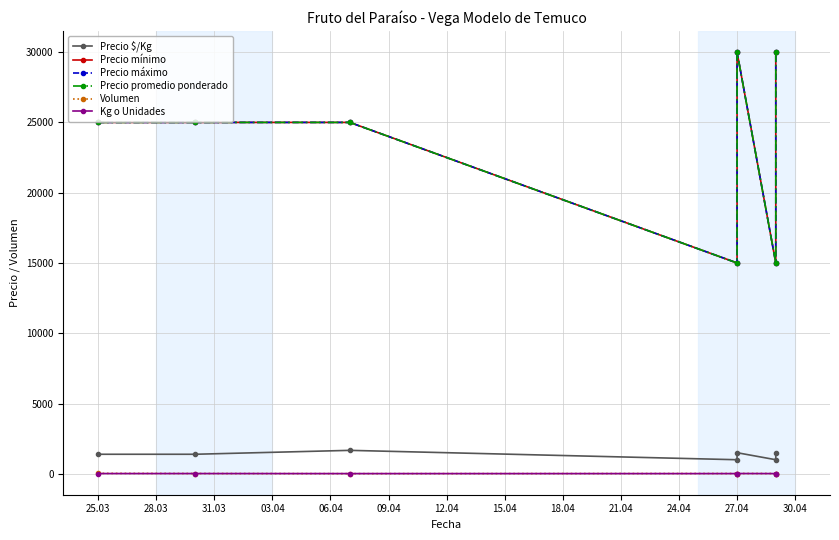

How many data points in Kg o Unidades are above 18?

2